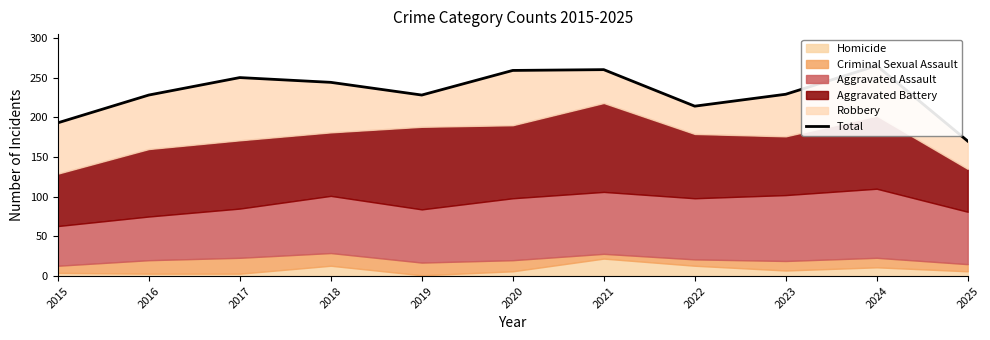

Reading left to right, transcribe all the data shown in this chart.

193	228	250	244	228	259	260	214	229	265	170